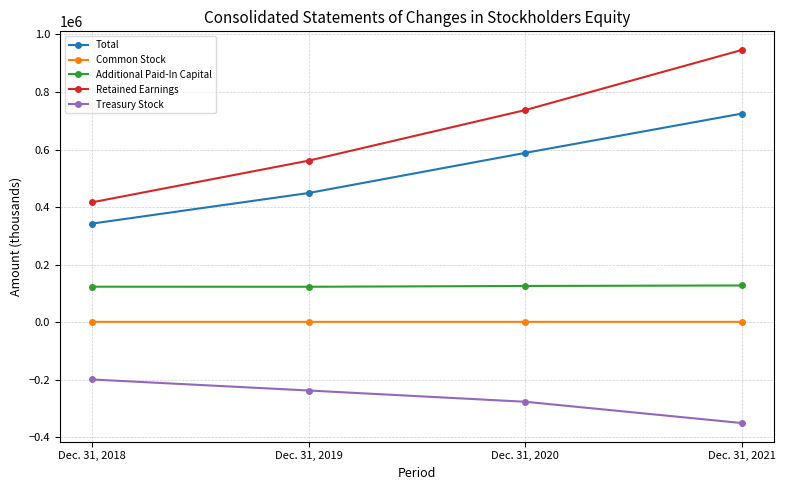

Which series has the widest spread of values?

Retained Earnings